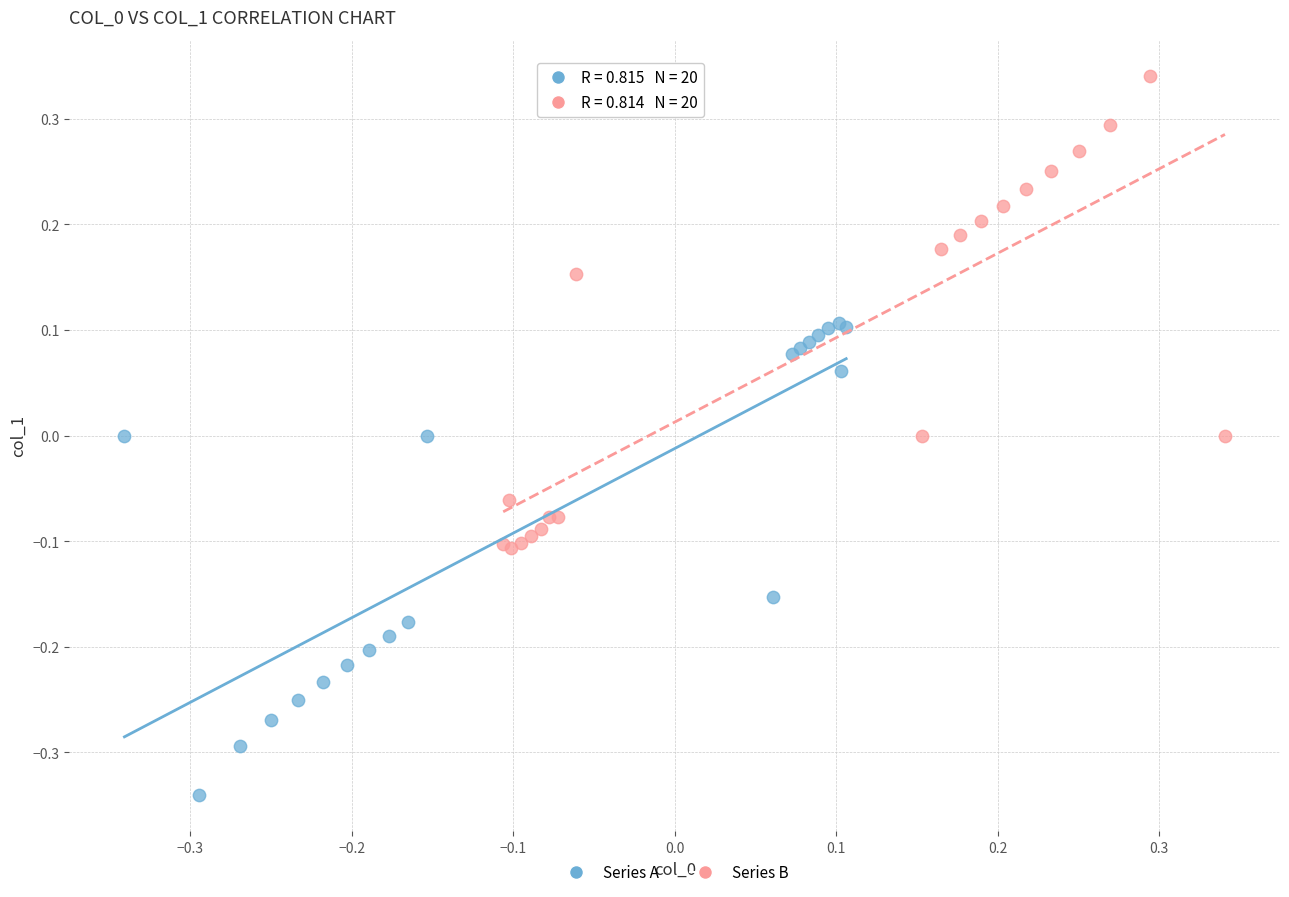

Which series reaches the maximum Y coordinate?

Series B